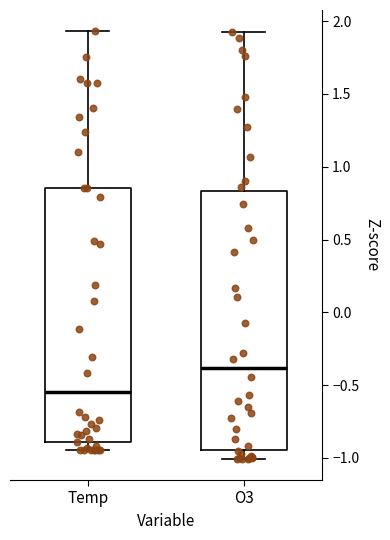

Reading left to right, read every box against the y-axis: the position of its median line, the range the box covers, and the ends of its whiskers. The values are not printed on the chart, so give them approximately, as read against the axis.

Temp: median -0.55, box -0.90 to 0.85, whiskers -0.95 to 1.95
O3: median -0.40, box -0.95 to 0.85, whiskers -1.00 to 1.95